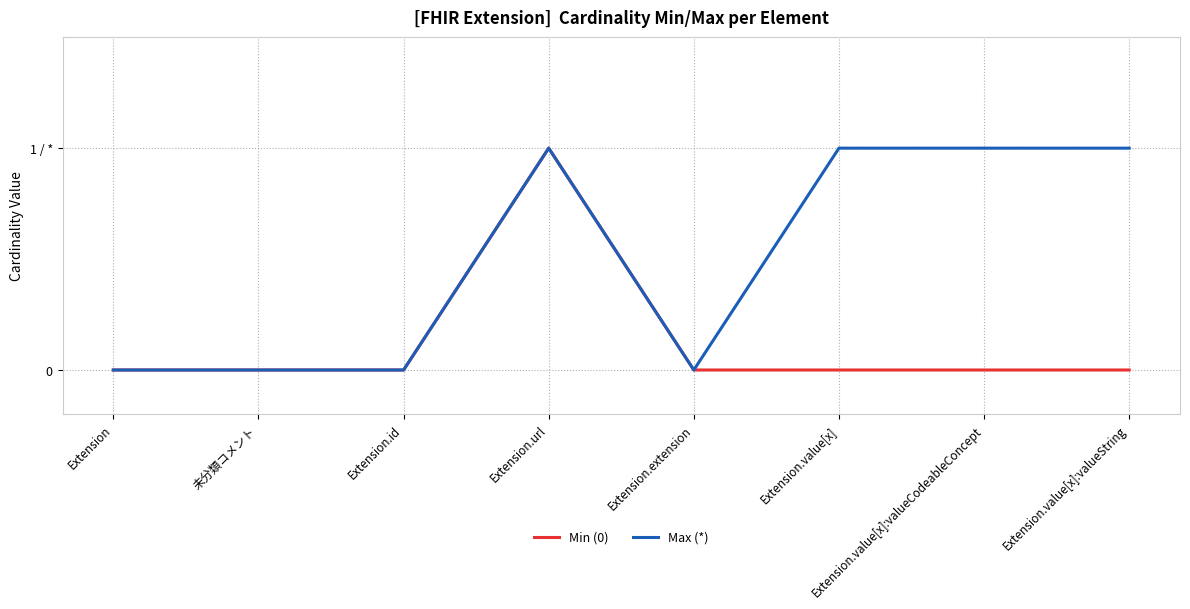

What position from the left is Extension.value[x]?

6